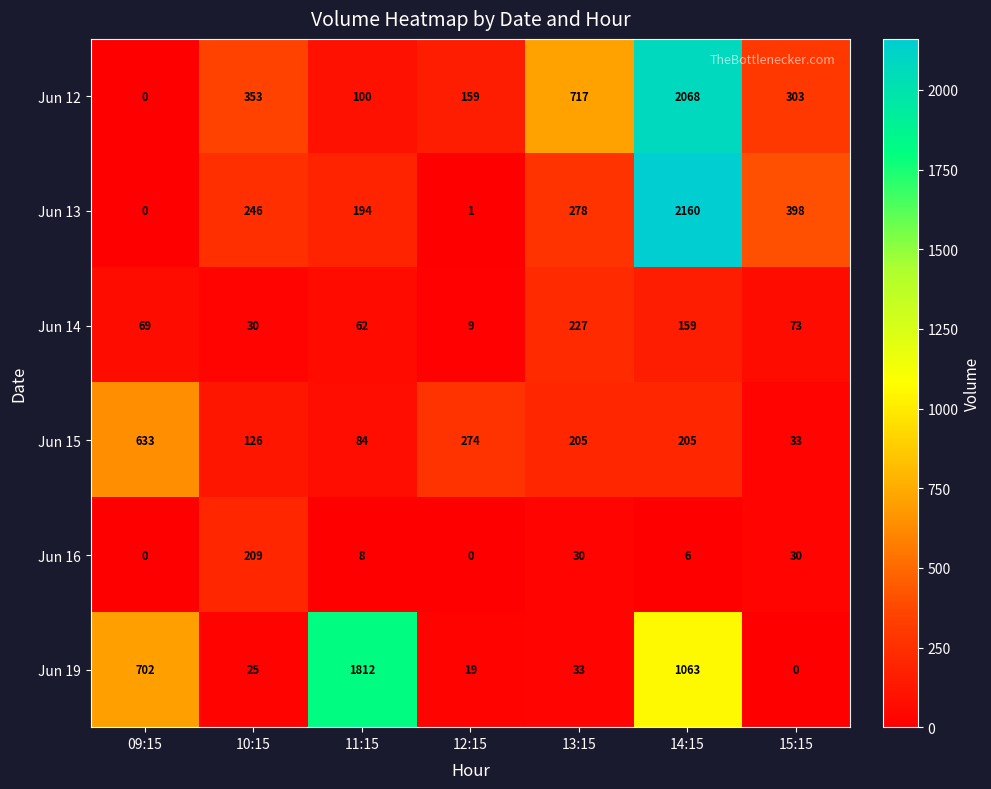

What is the difference between the Jun 14 values at 10:15 and 11:15?

32